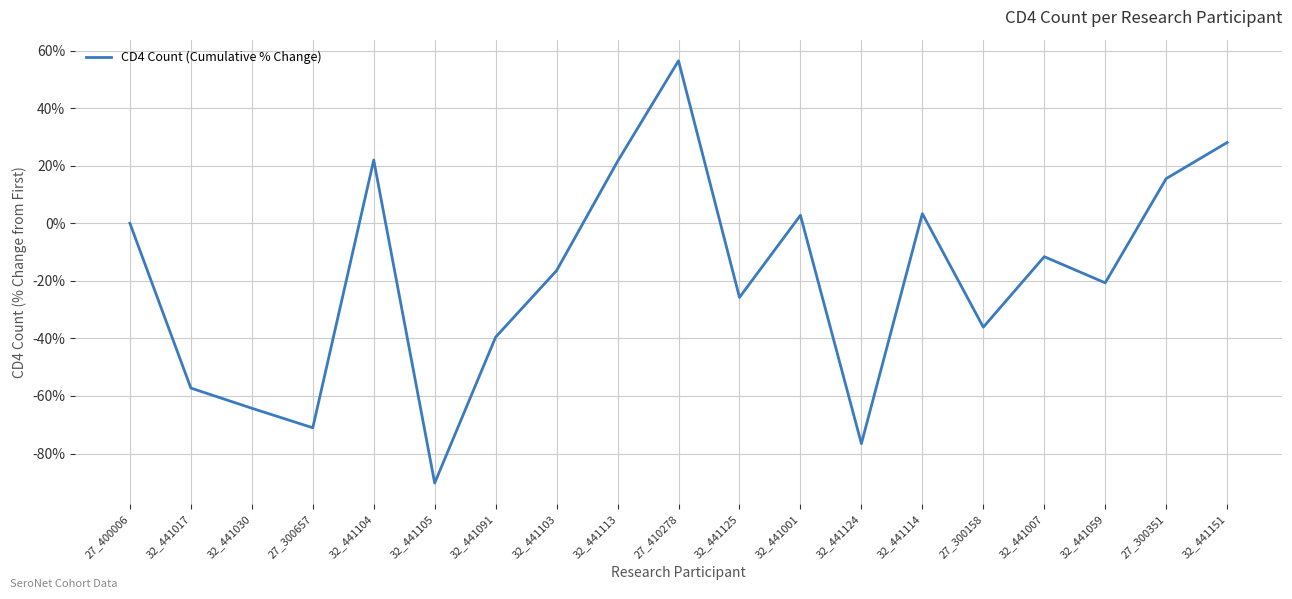

Which label corresponds to the smallest value in the chart?

32_441105